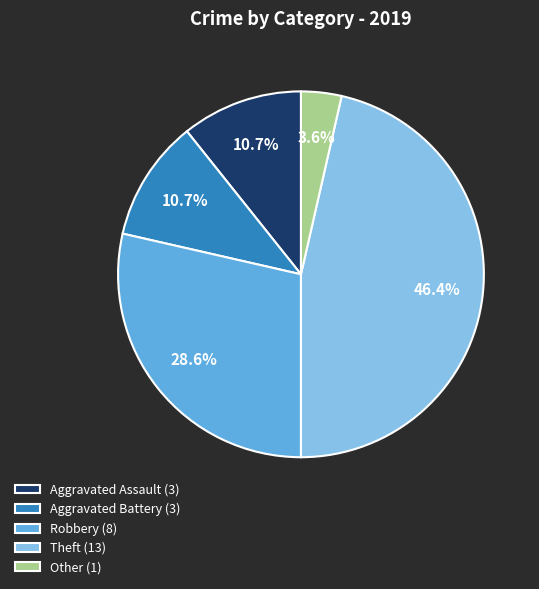

Is it true that Aggravated Battery is 4% of the pie?

False